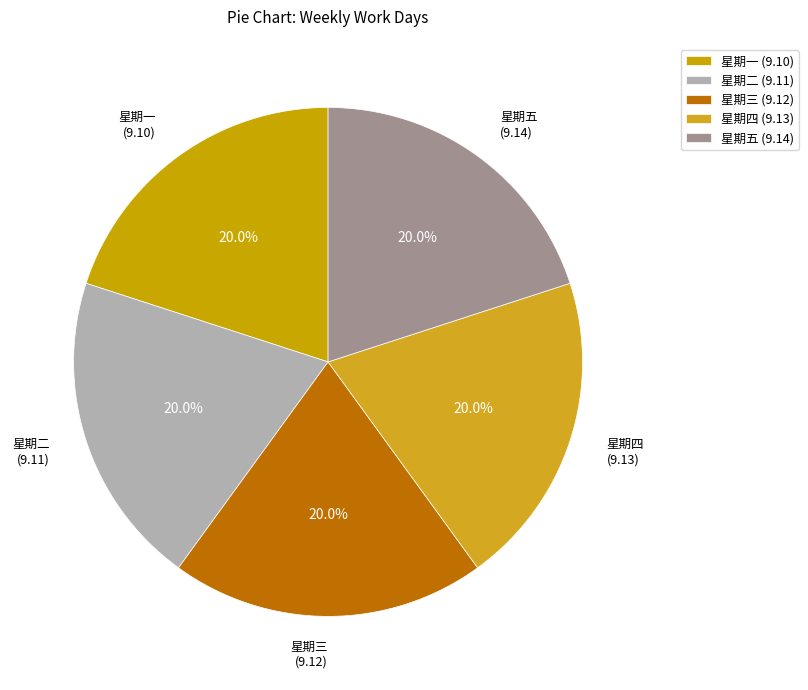

Is the sum of 星期二 (9.11) and 星期五 (9.14) greater than half?

No